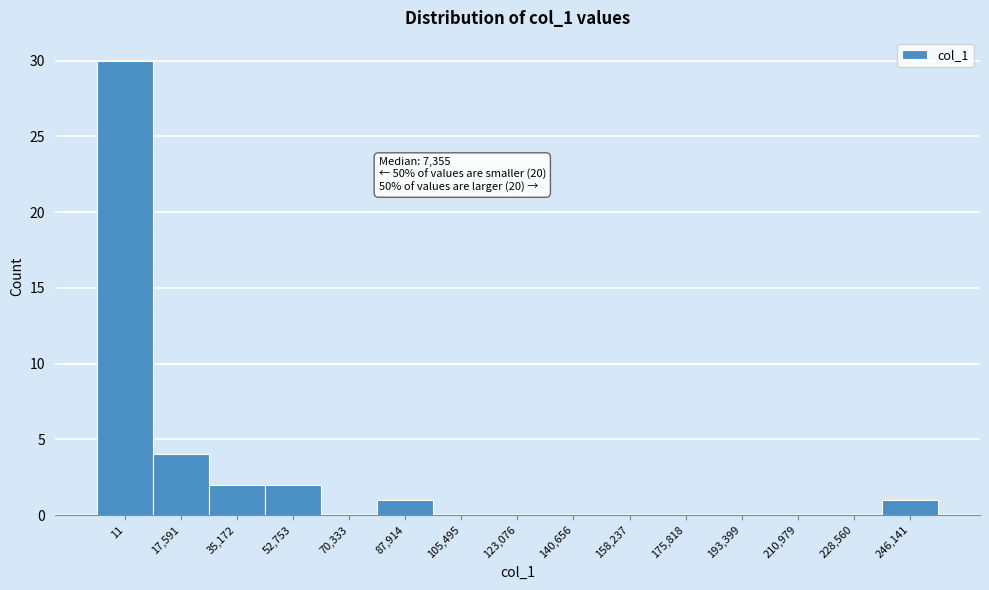

Reading left to right, extract all data points from this chart.

11=30	17,591=4	35,172=2	52,753=2	70,333=0	87,914=1	105,495=0	123,076=0	140,656=0	158,237=0	175,818=0	193,399=0	210,979=0	228,560=0	246,141=1